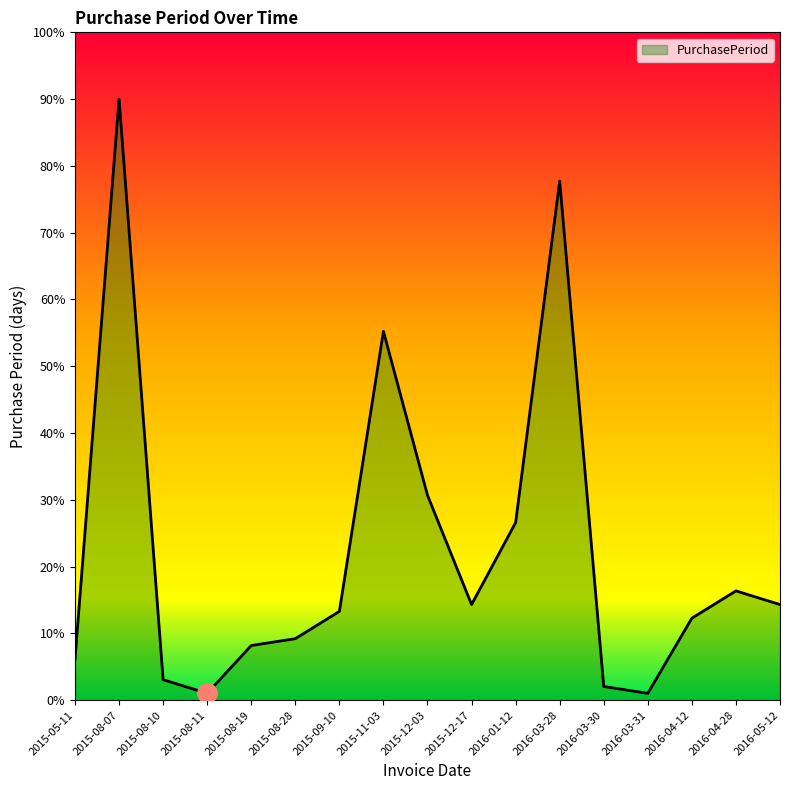

Does the chart have visible grid lines?

No